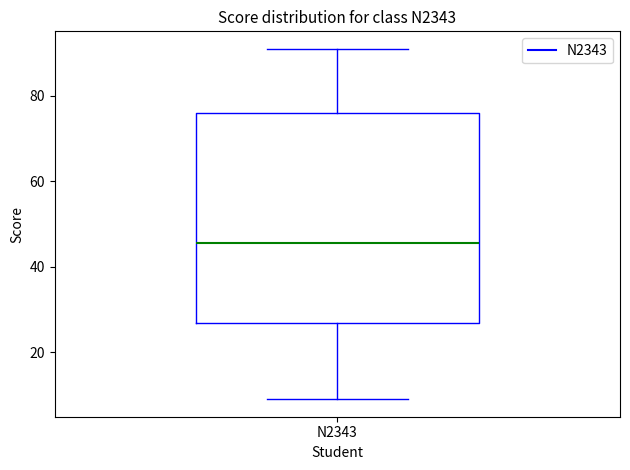

Where is the upper edge of the box for N2343 on the y-axis? The values are not printed on the chart, so give them approximately, as read against the axis.

76